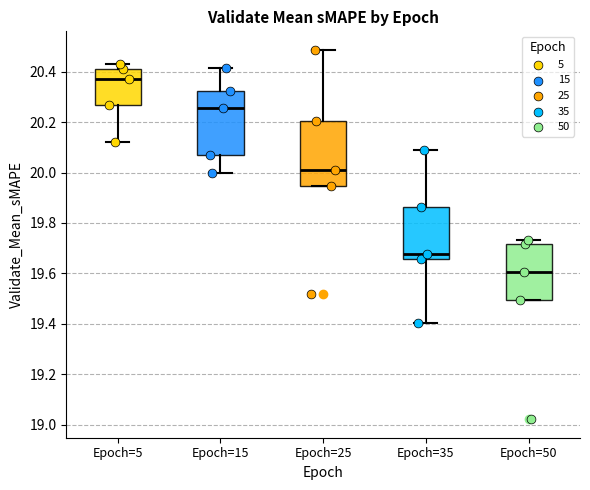

Reading left to right, transcribe this box plot: for each box, give where its median line is, the range the box spans, and where its two whiskers end, as read against the y-axis. The values are not printed on the chart, so give them approximately, as read against the axis.

Epoch=5: median 20.38, box 20.26 to 20.42, whiskers 20.12 to 20.42 (just above the box's upper edge)
Epoch=15: median 20.26, box 20.06 to 20.32, whiskers 20.00 to 20.42
Epoch=25: median 20.00, box 19.94 to 20.20, whiskers 19.94 to 20.48
Epoch=35: median 19.68, box 19.66 to 19.86, whiskers 19.40 to 20.08
Epoch=50: median 19.60, box 19.50 to 19.72, whiskers 19.50 to 19.74